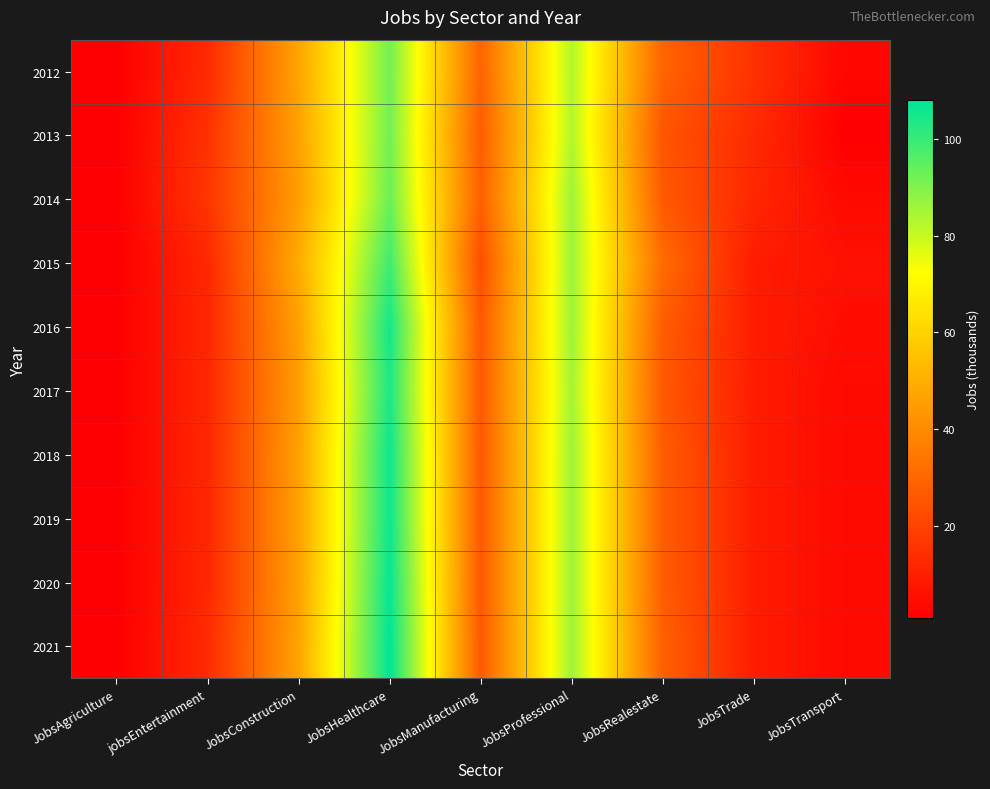

Reading left to right, transcribe all the data shown in this chart.

2012: JobsAgriculture=1	jobsEntertainment=13	JobsConstruction=47	JobsHealthcare=92	JobsManufacturing=29	JobsProfessional=83	JobsRealestate=29	JobsTrade=15	JobsTransport=3
2013: JobsAgriculture=1	jobsEntertainment=15	JobsConstruction=46	JobsHealthcare=92	JobsManufacturing=27	JobsProfessional=83	JobsRealestate=25	JobsTrade=13	JobsTransport=1
2014: JobsAgriculture=1	jobsEntertainment=16	JobsConstruction=45	JobsHealthcare=93	JobsManufacturing=28	JobsProfessional=86	JobsRealestate=26	JobsTrade=12	JobsTransport=4
2015: JobsAgriculture=1	jobsEntertainment=12	JobsConstruction=49	JobsHealthcare=99	JobsManufacturing=23	JobsProfessional=86	JobsRealestate=31	JobsTrade=9	JobsTransport=6
2016: JobsAgriculture=1	jobsEntertainment=12	JobsConstruction=46	JobsHealthcare=105	JobsManufacturing=26	JobsProfessional=86	JobsRealestate=27	JobsTrade=9	JobsTransport=5
2017: JobsAgriculture=1	jobsEntertainment=12	JobsConstruction=45	JobsHealthcare=104	JobsManufacturing=26	JobsProfessional=85	JobsRealestate=26	JobsTrade=9	JobsTransport=4
2018: JobsAgriculture=1	jobsEntertainment=12	JobsConstruction=46	JobsHealthcare=106	JobsManufacturing=26	JobsProfessional=86	JobsRealestate=27	JobsTrade=9	JobsTransport=4
2019: JobsAgriculture=1	jobsEntertainment=12	JobsConstruction=46	JobsHealthcare=106	JobsManufacturing=26	JobsProfessional=86	JobsRealestate=27	JobsTrade=9	JobsTransport=4
2020: JobsAgriculture=1	jobsEntertainment=12	JobsConstruction=46	JobsHealthcare=107	JobsManufacturing=26	JobsProfessional=86	JobsRealestate=27	JobsTrade=9	JobsTransport=4
2021: JobsAgriculture=1	jobsEntertainment=13	JobsConstruction=47	JobsHealthcare=108	JobsManufacturing=26	JobsProfessional=86	JobsRealestate=28	JobsTrade=9	JobsTransport=4